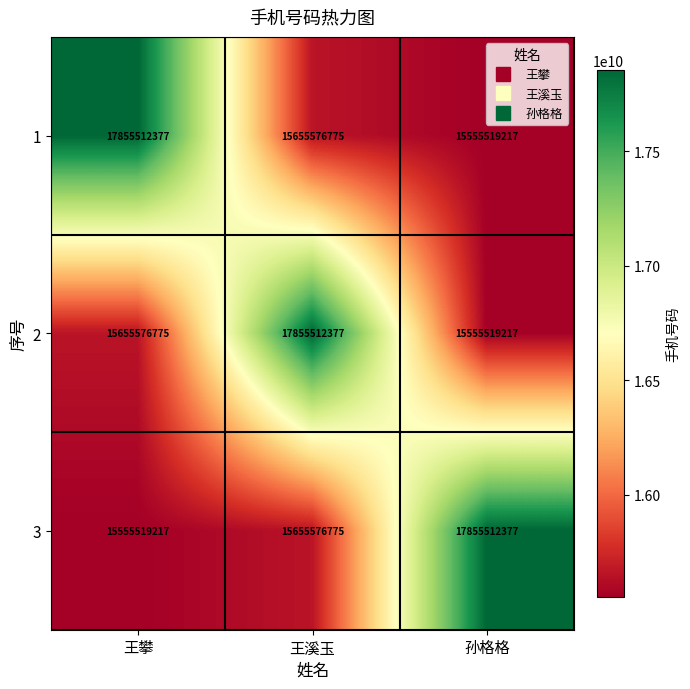

How many categories are shown in the chart?

3